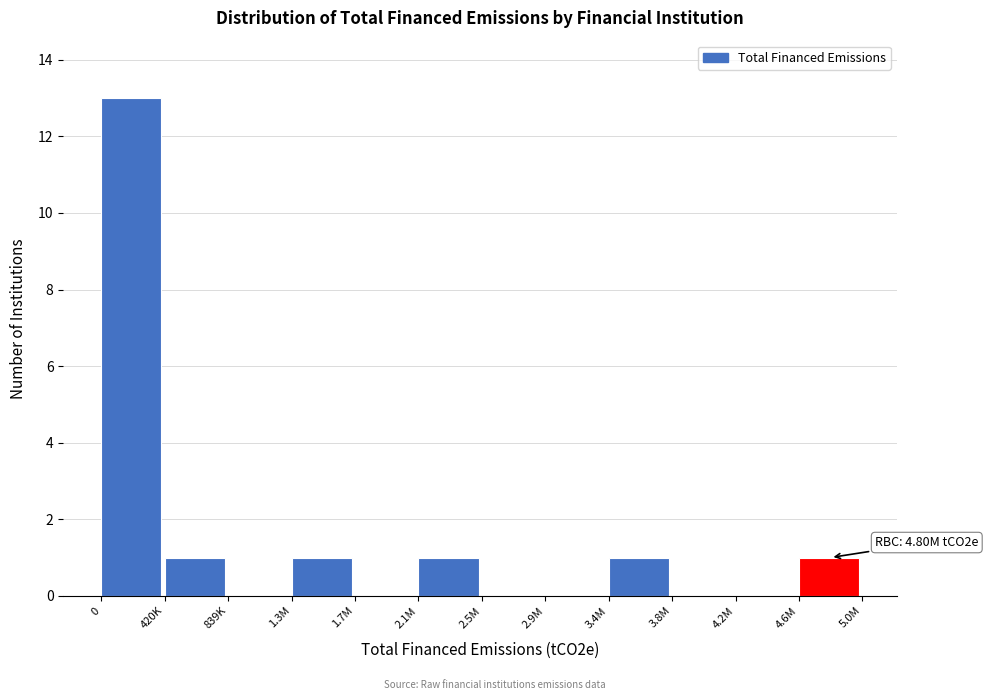

Reading left to right, list all the values displayed in this chart.

0=13	420K=1	839K=0	1.3M=1	1.7M=0	2.1M=1	2.5M=0	2.9M=0	3.4M=1	3.8M=0	4.2M=0	4.6M=1